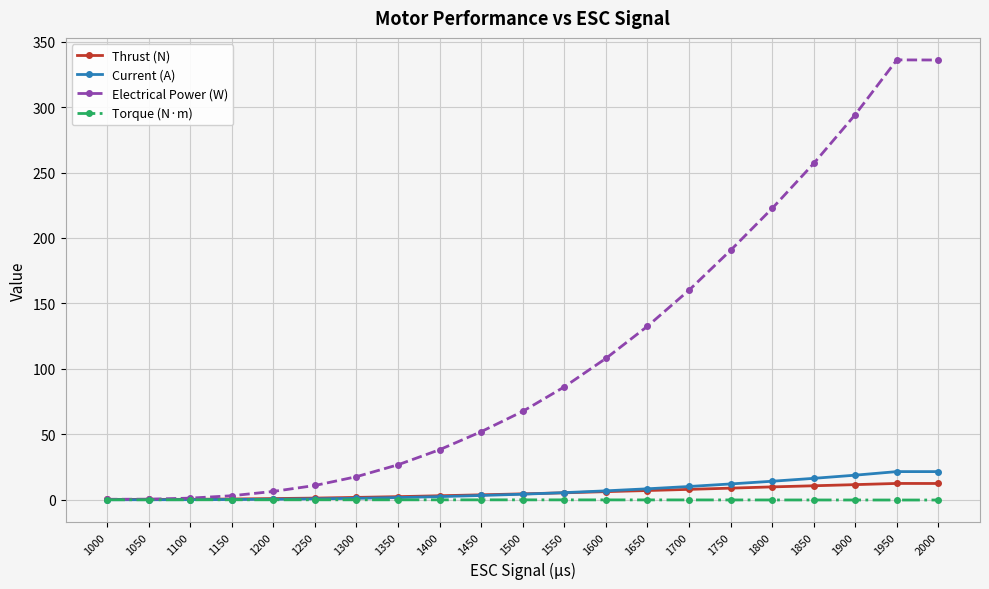

True or false: Thrust (N) has a value of 0.3 at 1050.

True